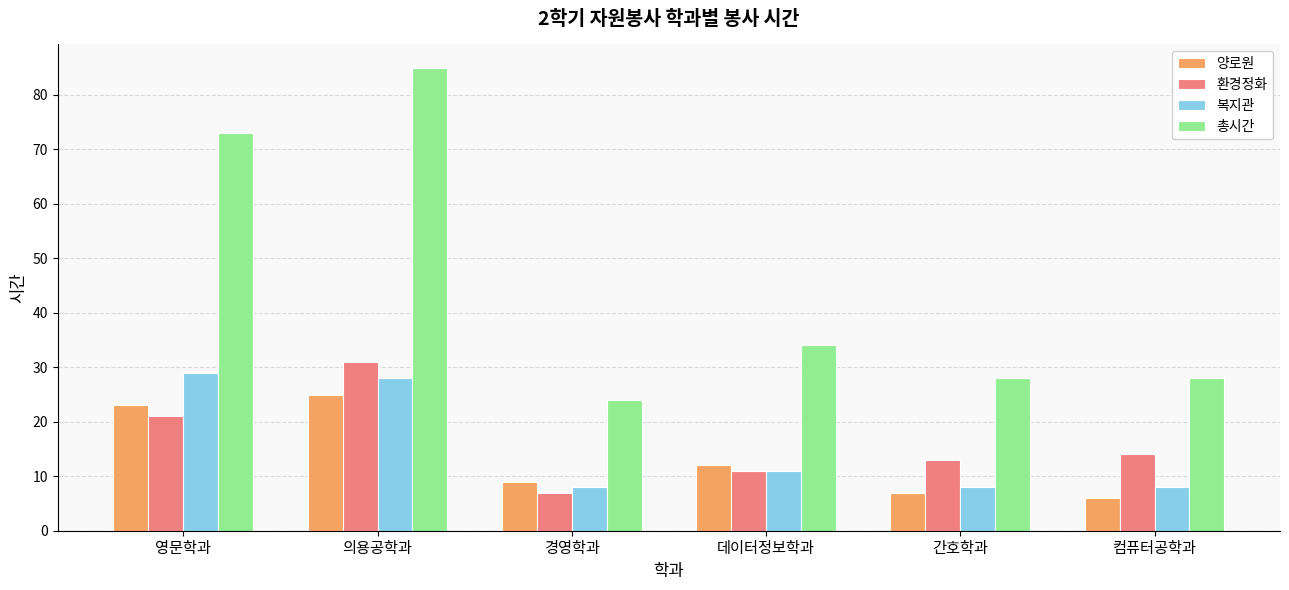

Between 영문학과 and 간호학과, which series saw the biggest shift?

총시간